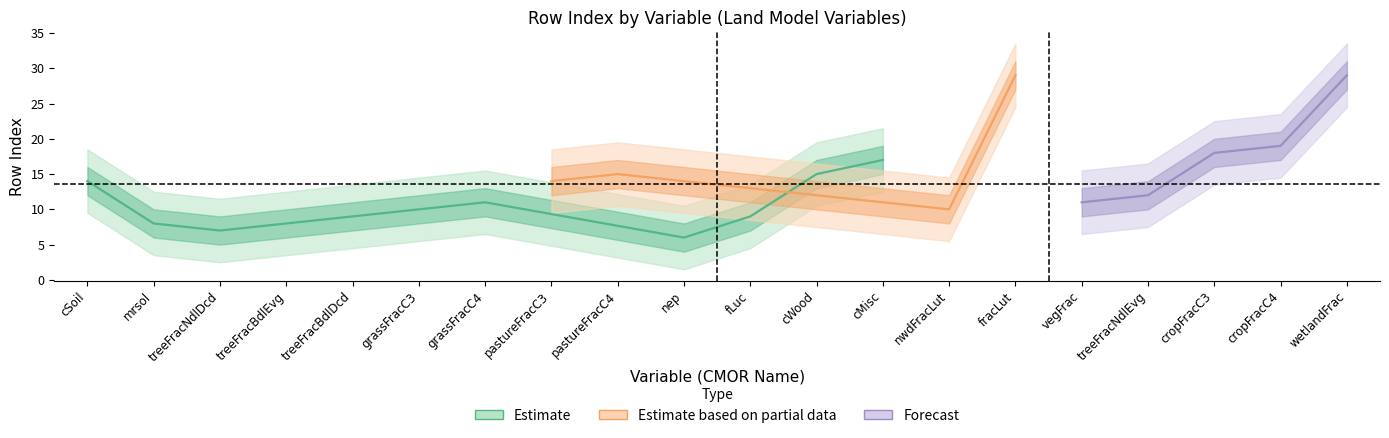

How many data points are less than 12?

10